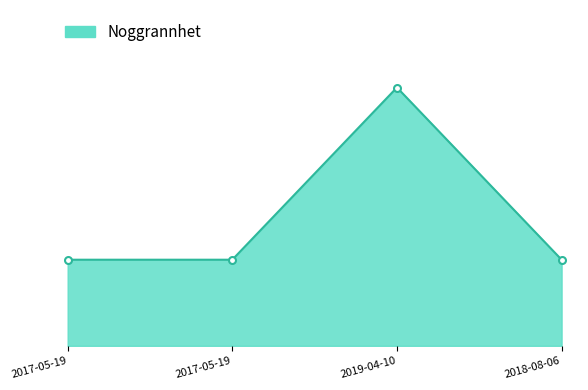

Rank the categories by value from highest to lowest.

2019-04-10, 2017-05-19, 2017-05-19, 2018-08-06